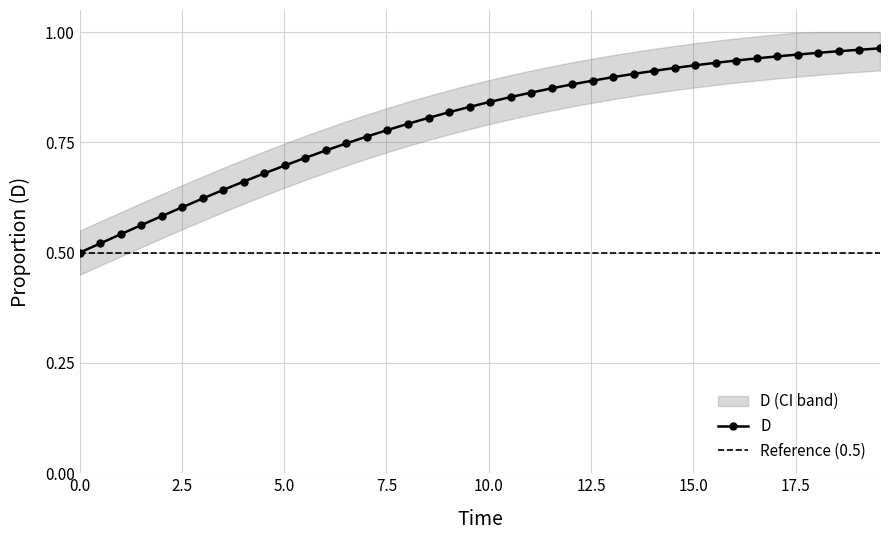

Reading left to right, transcribe all the data shown in this chart.

0.5	0.5	0.5	0.6	0.6	0.6	0.6	0.6	0.7	0.7	0.7	0.7	0.7	0.7	0.8	0.8	0.8	0.8	0.8	0.8	0.8	0.9	0.9	0.9	0.9	0.9	0.9	0.9	0.9	0.9	0.9	0.9	0.9	0.9	0.9	0.9	1.0	1.0	1.0	1.0